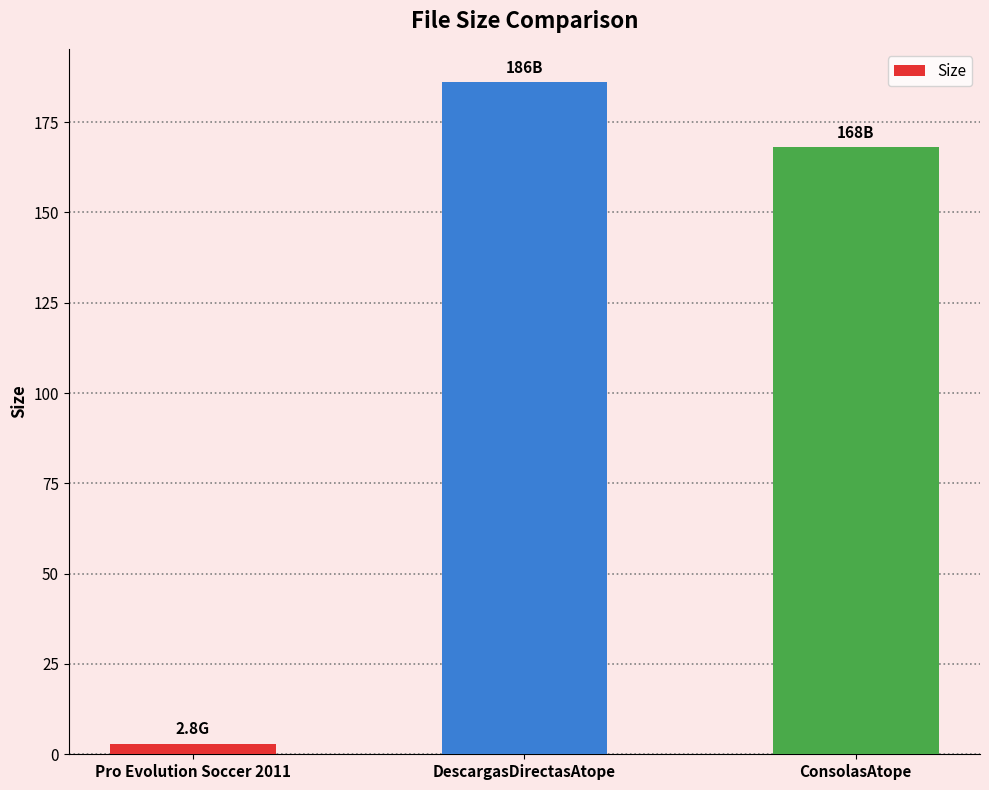

What is the change in value from DescargasDirectasAtope to ConsolasAtope?

-18.0